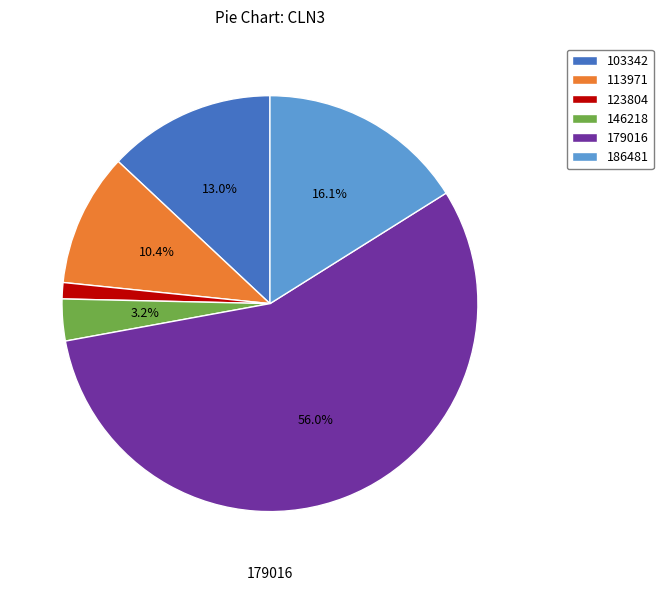

Is it true that 123804 is 18% of the pie?

False